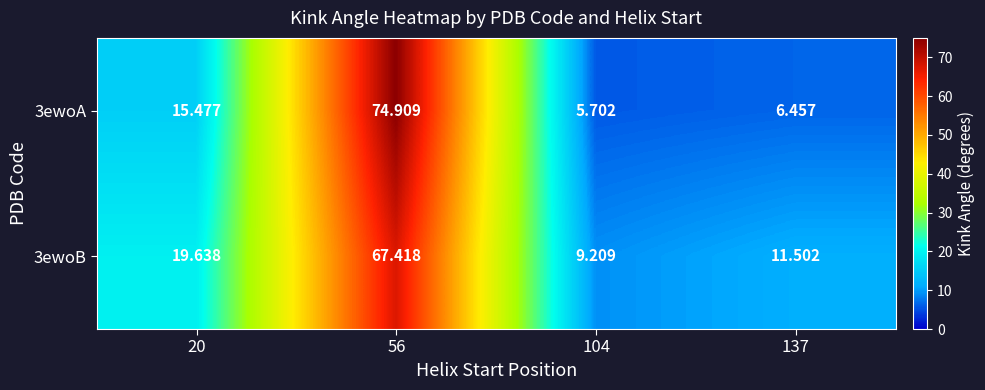

Is the value of 3ewoA at 20 greater than the value of 3ewoB at 20?

No